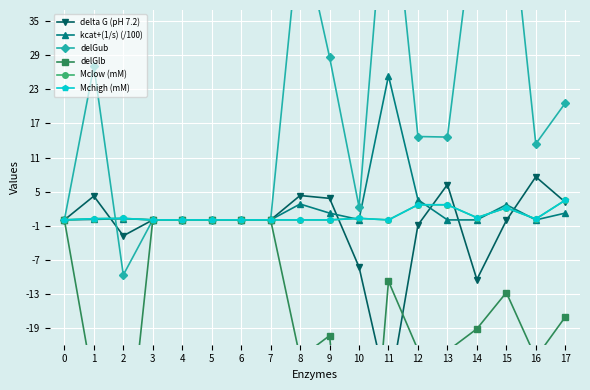

At which category does kcat+(1/s) (/100) reach its first local peak?

2